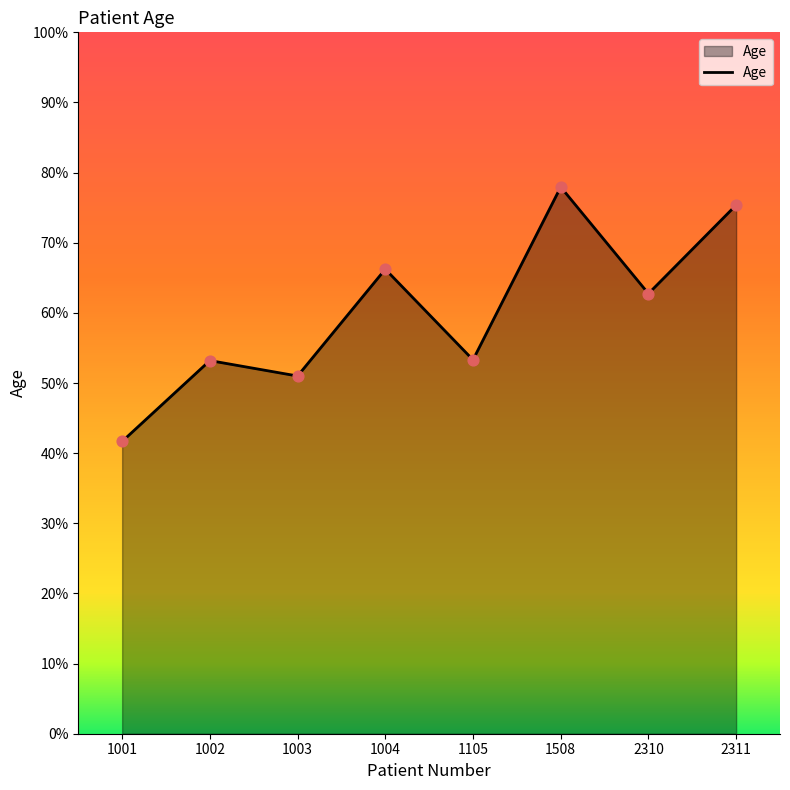

What is the change in value from 1003 to 1004?

+15.2